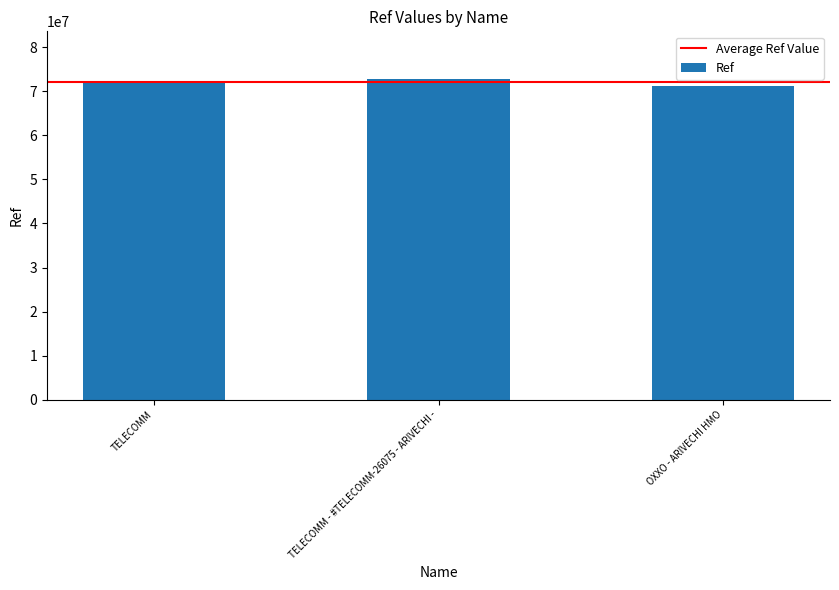

How many series are shown in this chart?

1